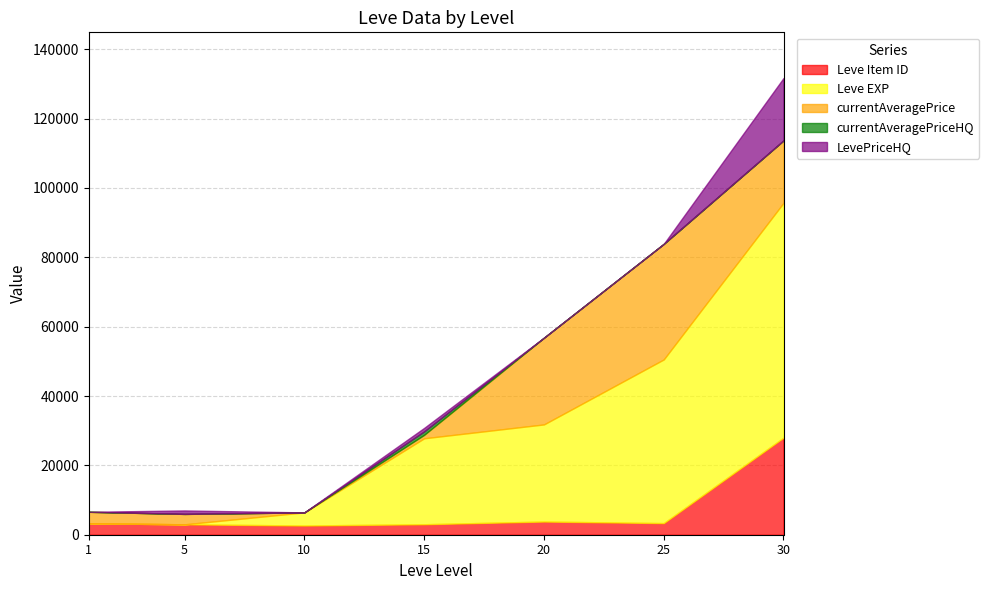

True or false: currentAveragePriceHQ and Leve EXP cross at least once.

False